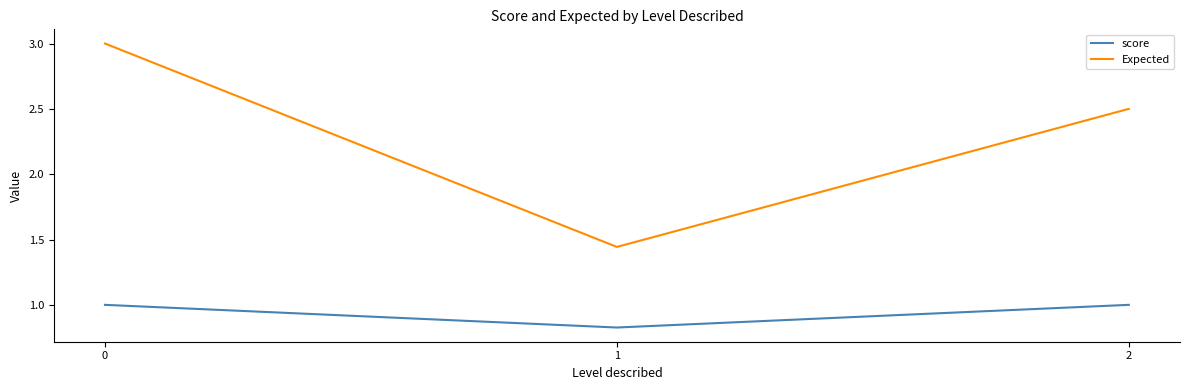

What is the difference between the highest and lowest values at 1?

0.6